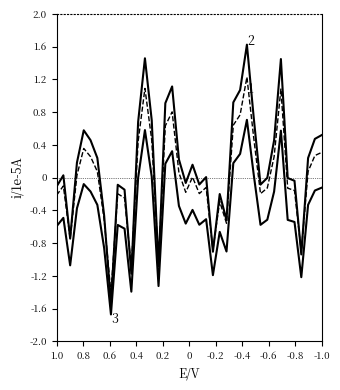

Does the chart have visible grid lines?

No